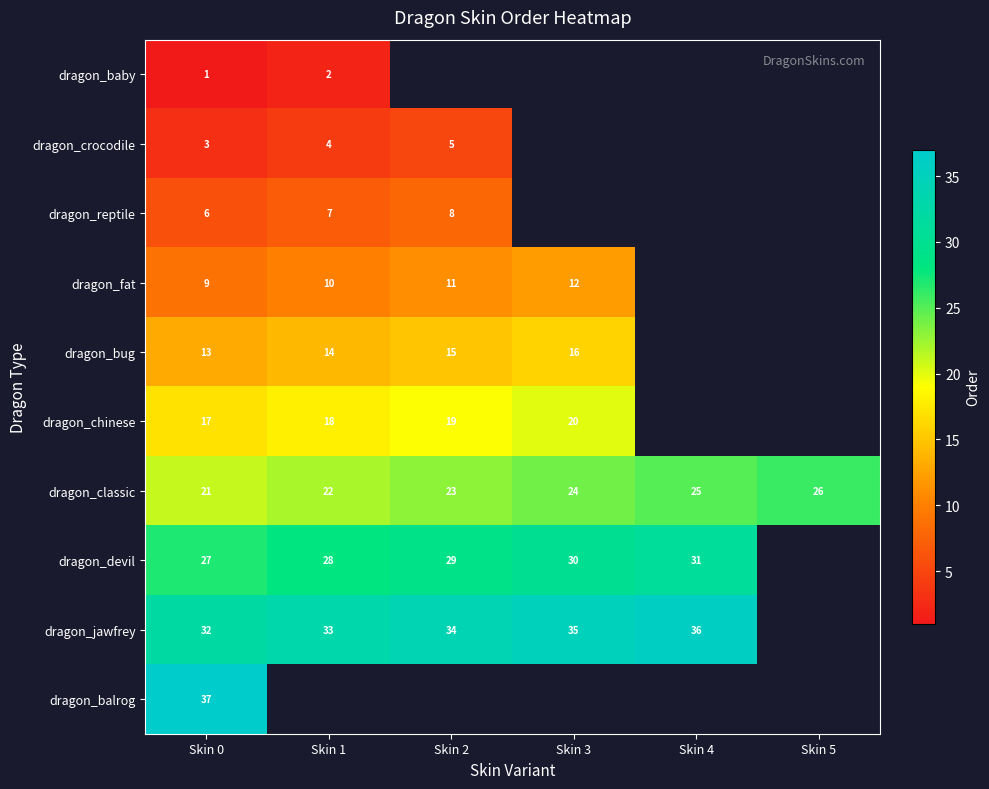

The dragon_baby series shows 0 at Skin 0. True or false?

False